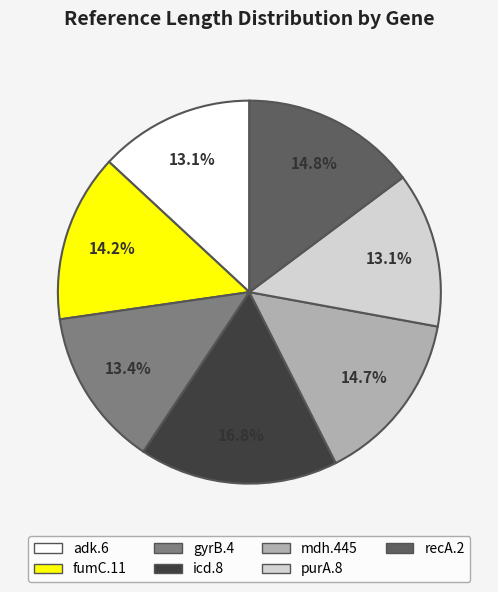

To the nearest percent, what percentage of the pie is purA.8?

13%